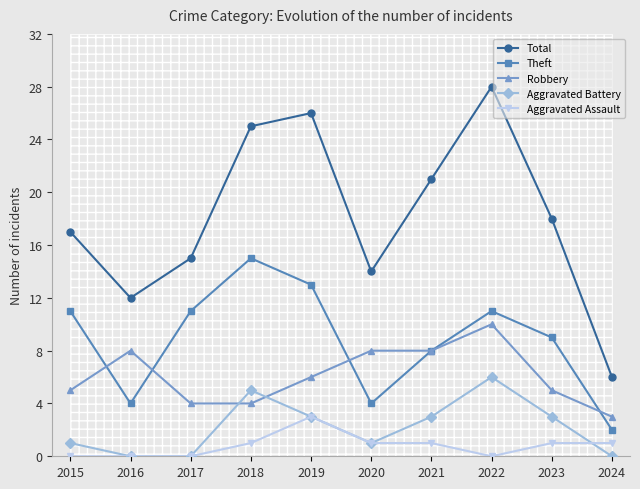

How many intersections are there between Robbery and Theft?

4